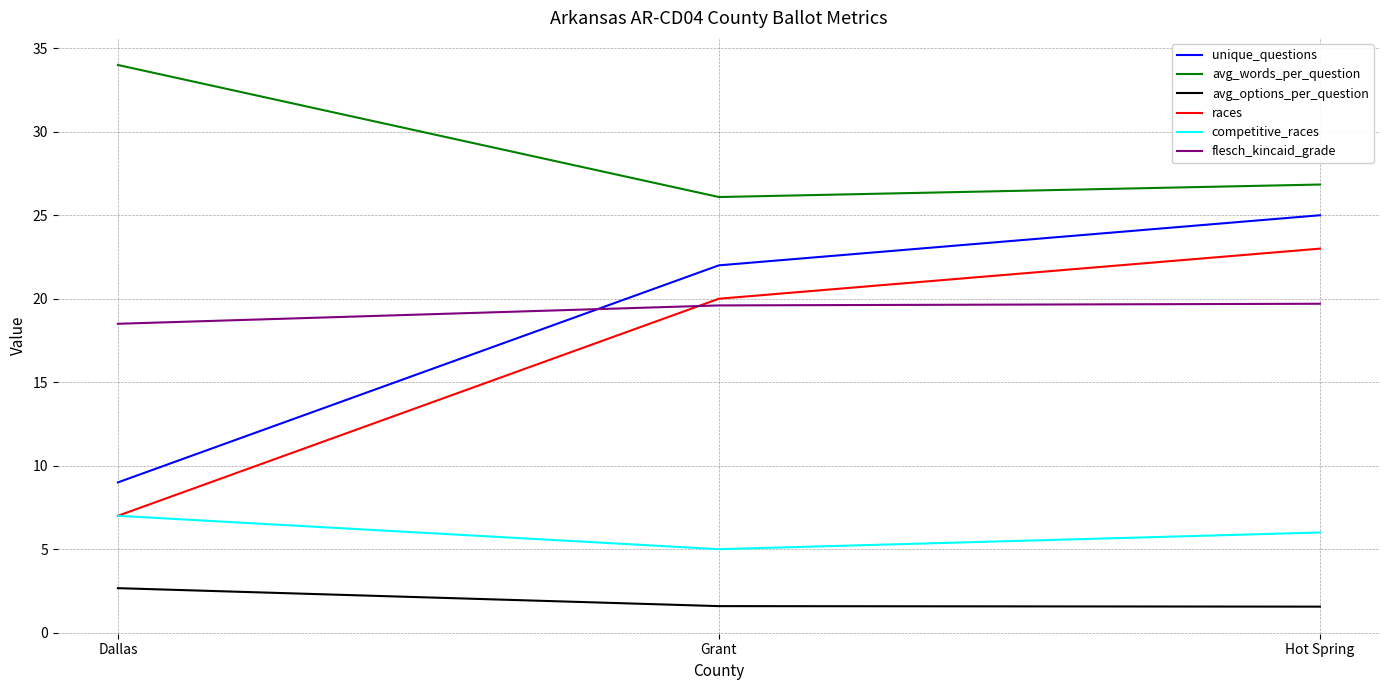

How many distinct data groups are displayed?

6